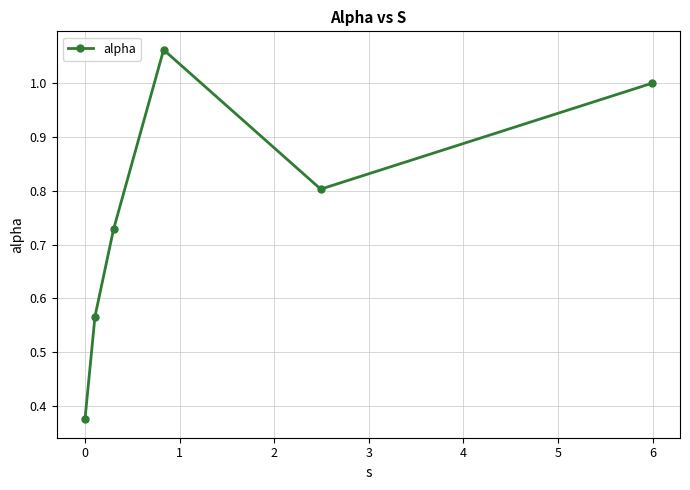

What is the value of the 6th point from the left?

1.0